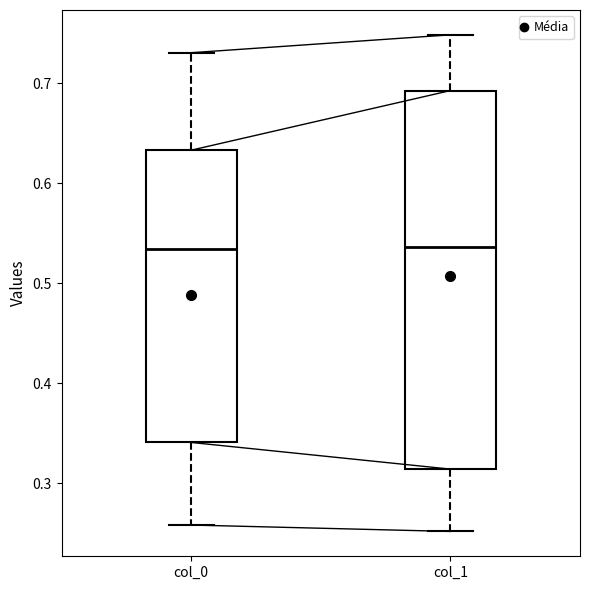

Comparing the boxes themselves (not the whiskers), which one is the tallest?

col_1